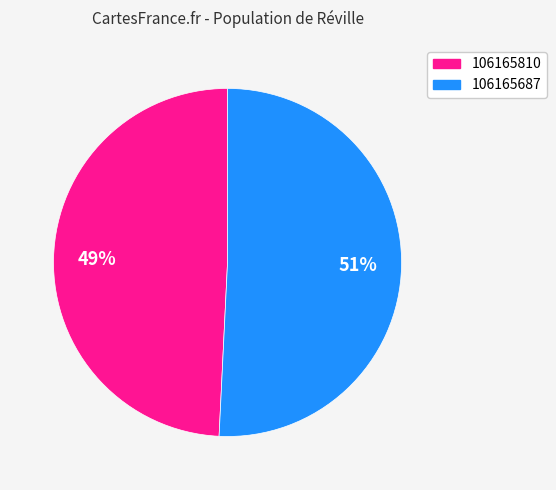

Count the number of slices in the pie.

2